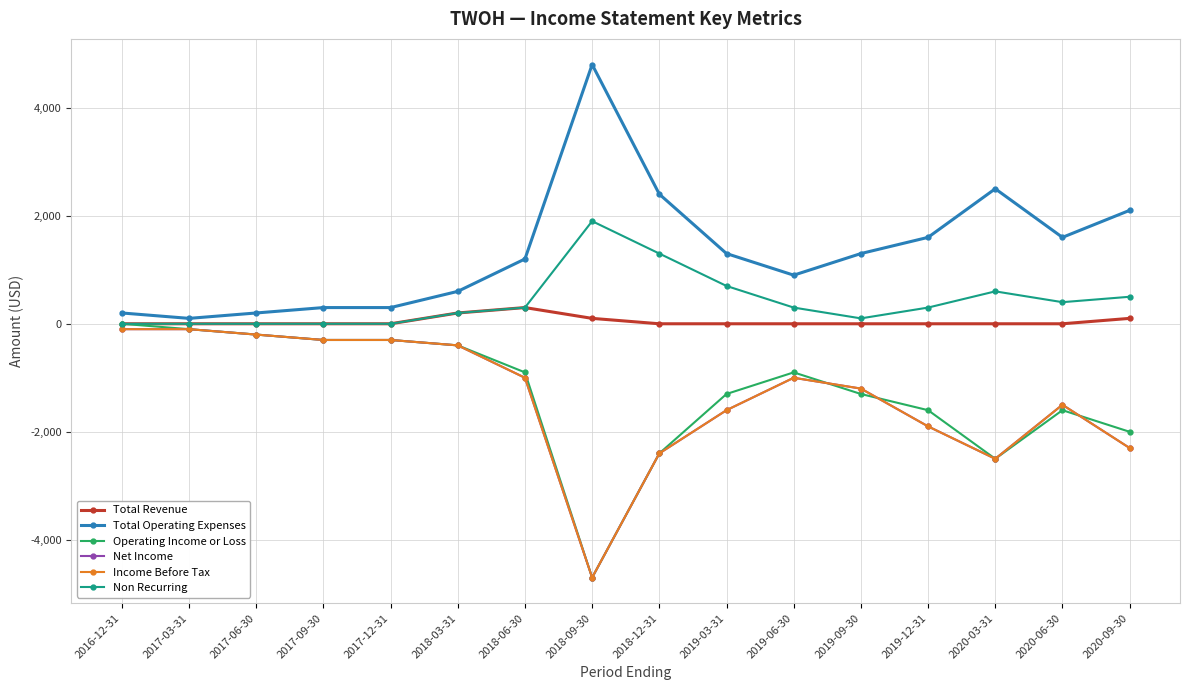

How many lines are shown in the chart?

6